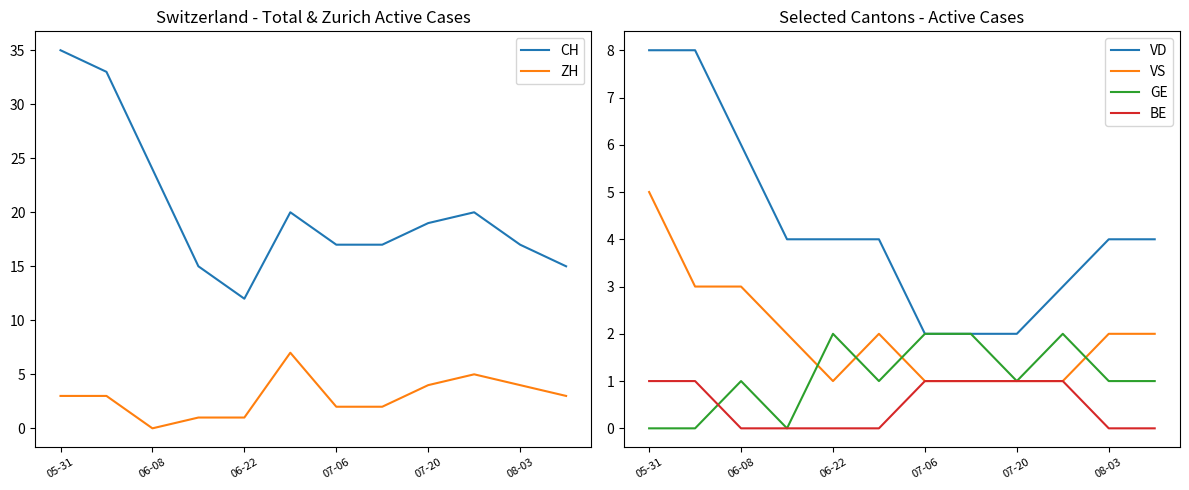

The value of GE at 06-22 is 2. True or false?

True